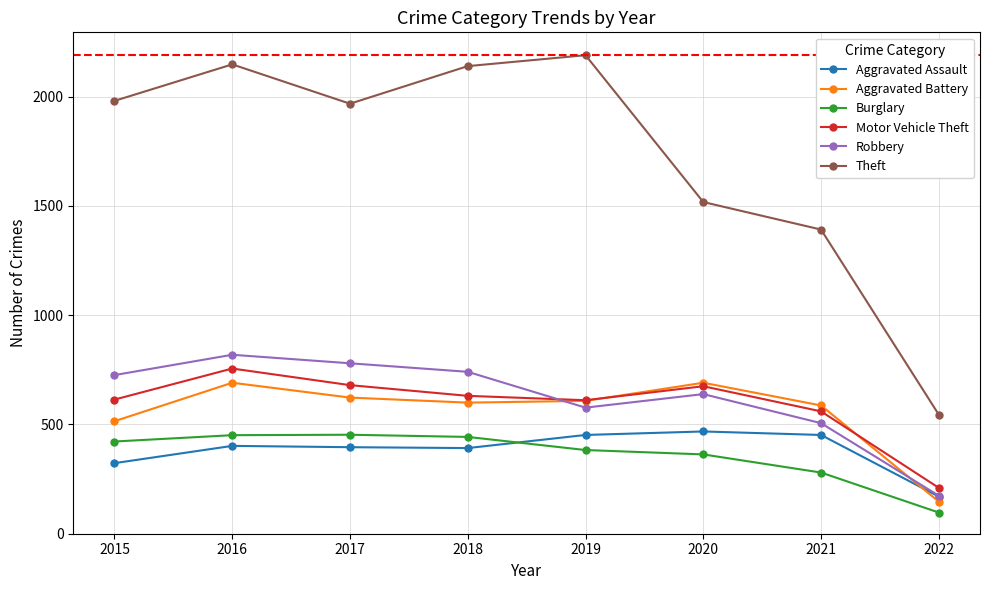

What is the maximum value for Aggravated Assault?

468